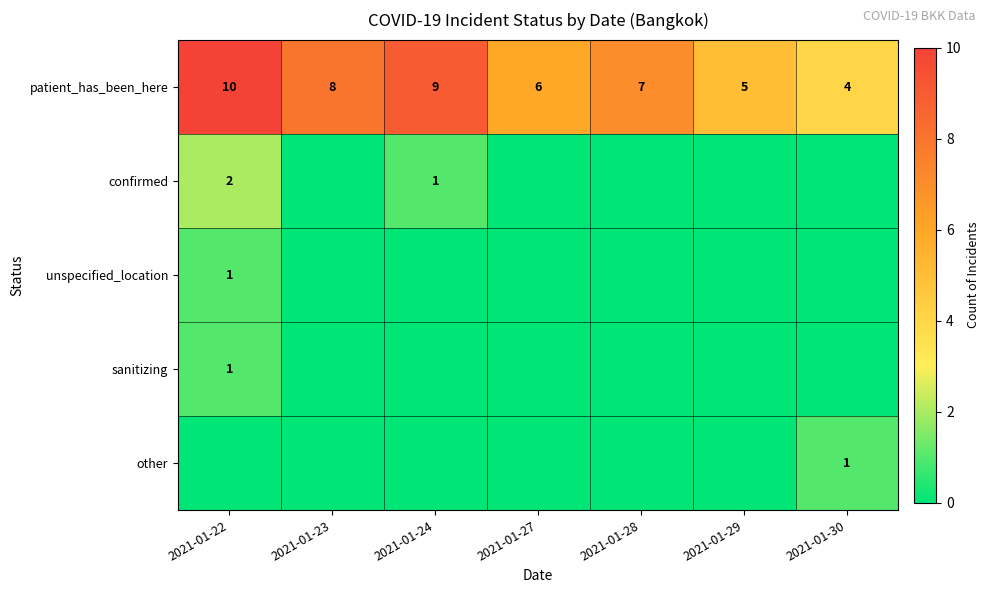

What is the lowest value of the patient_has_been_here series?

4